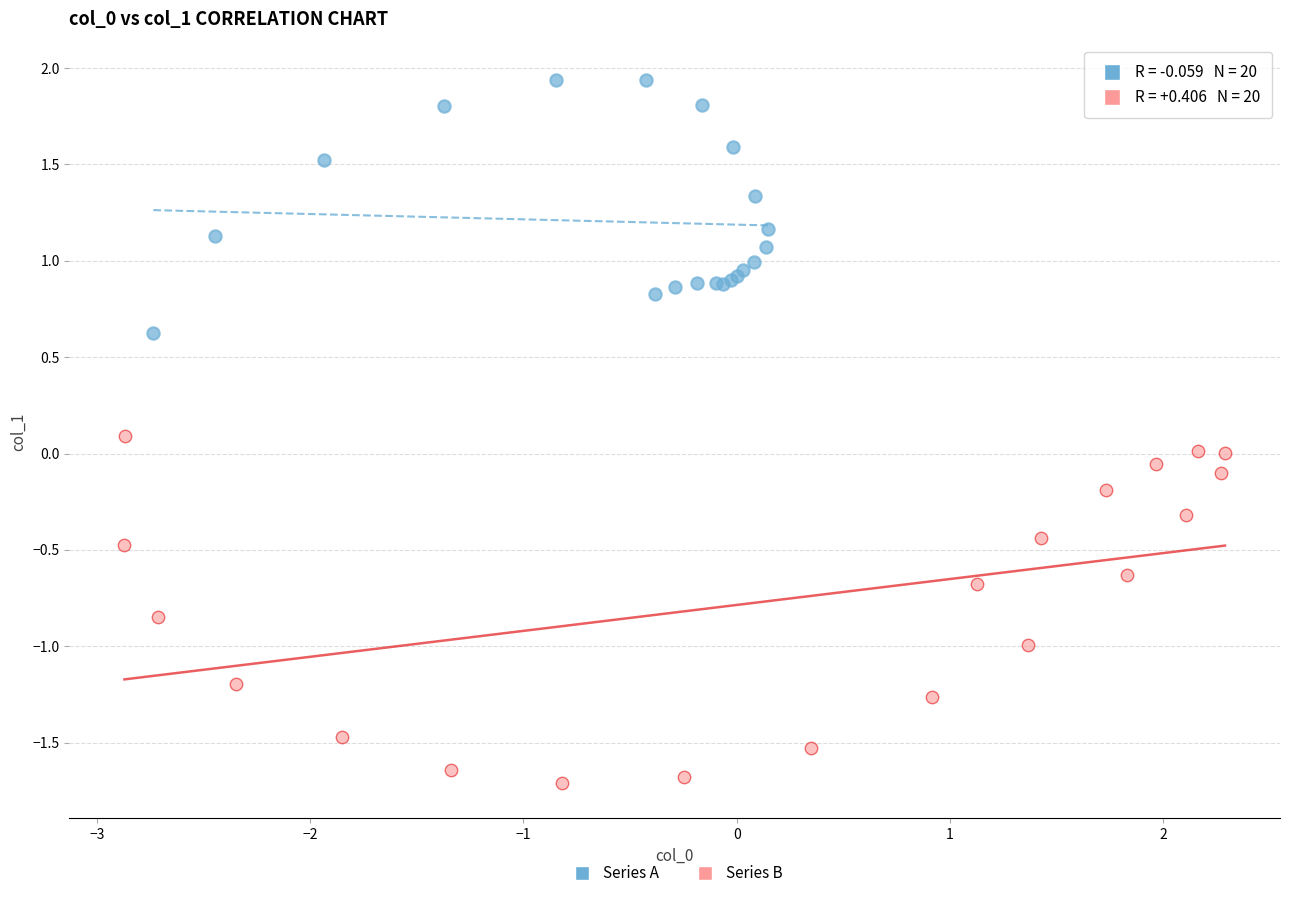

What are all the series names shown in the legend?

Series A, Series B